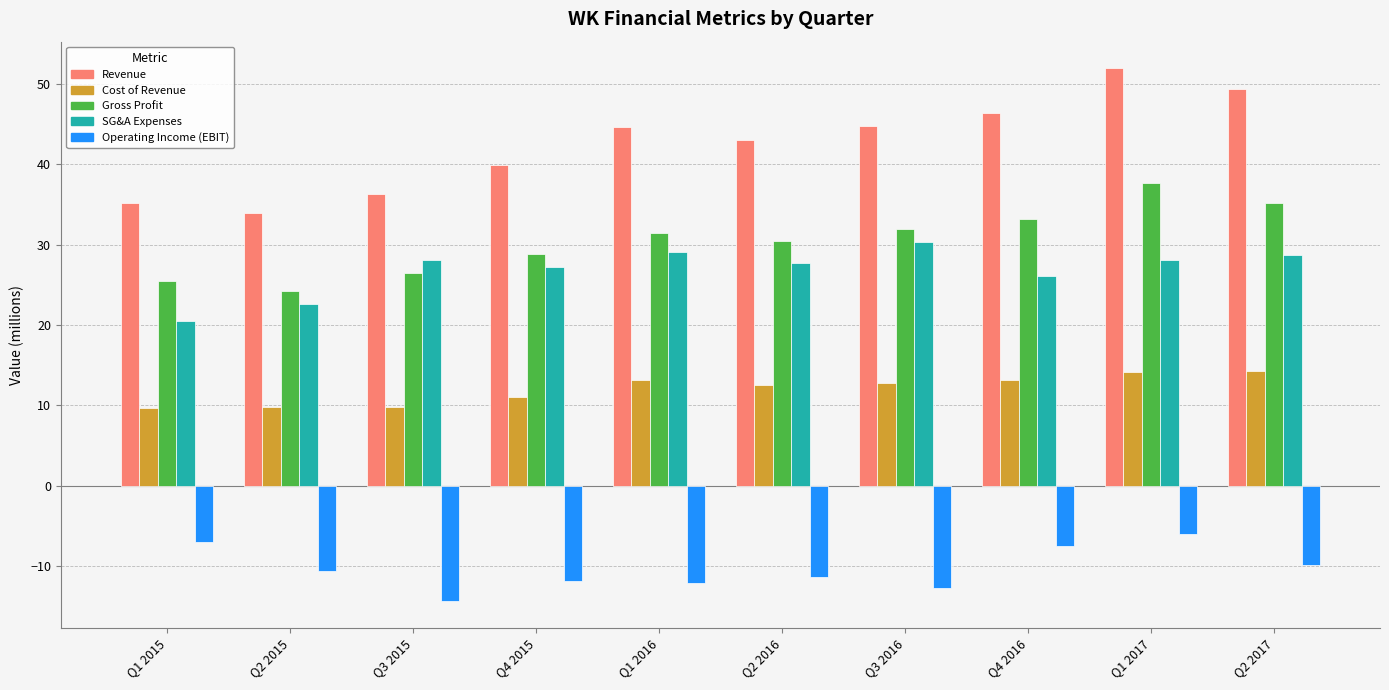

How many series are shown in this chart?

5